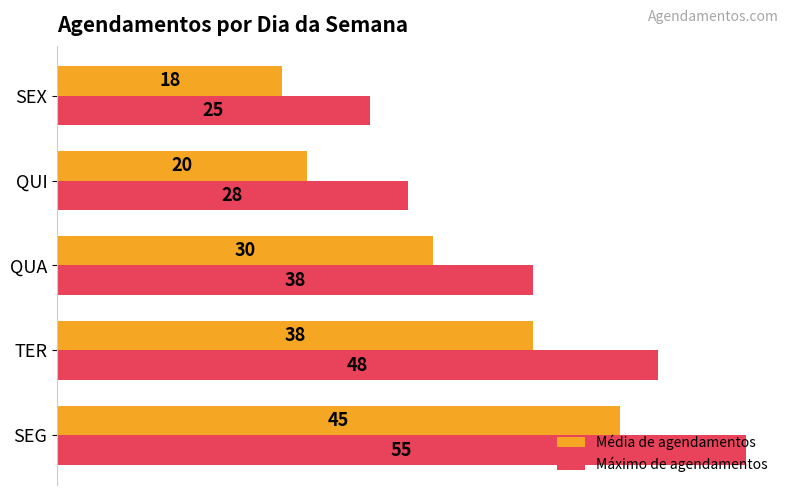

At which category does the chart reach its minimum across all series?

SEX